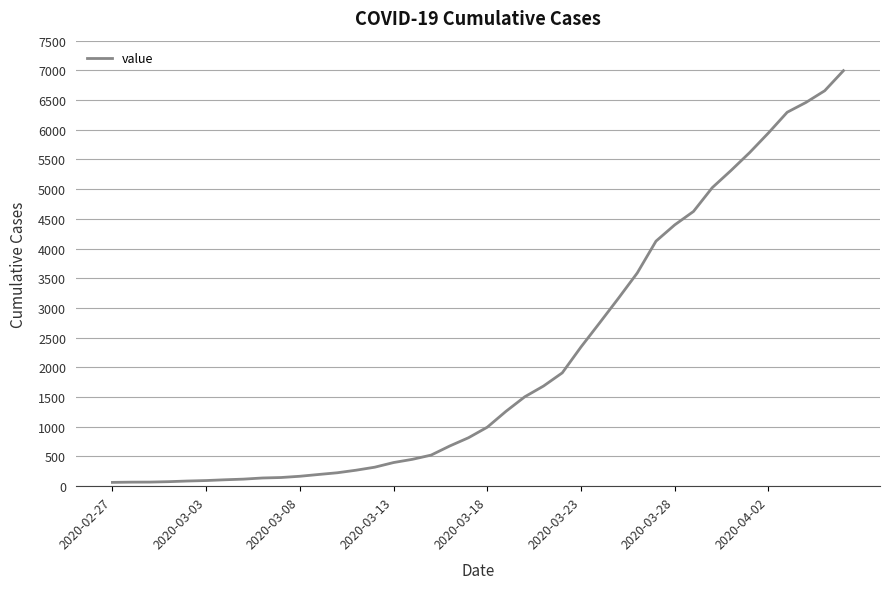

What is the difference between the maximum and minimum values?

6931